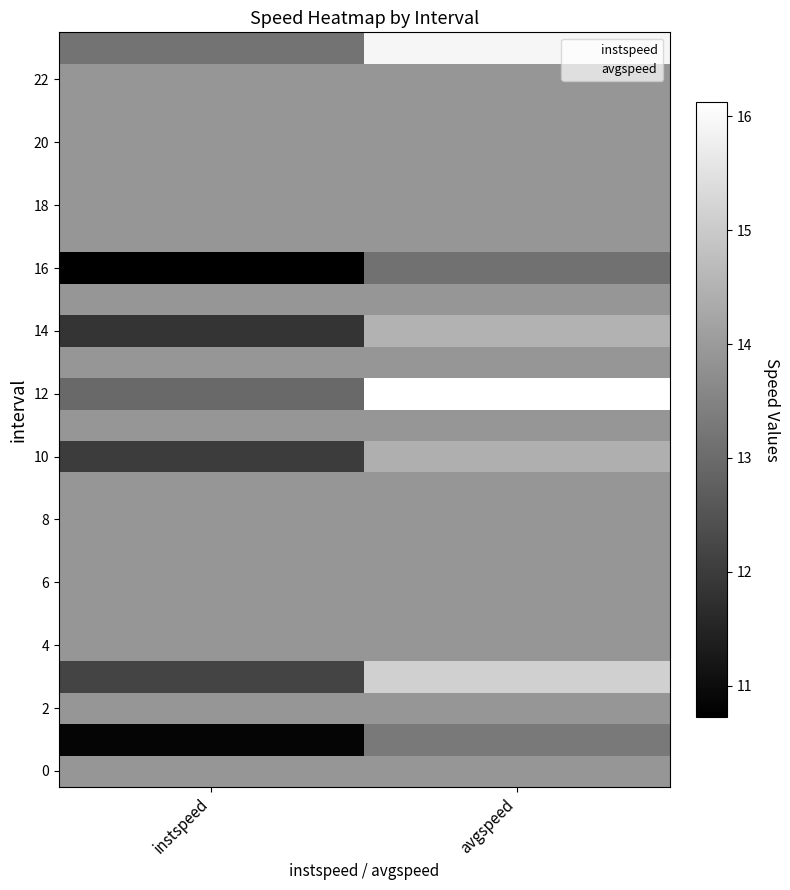

Which has a higher value, avgspeed or instspeed?

avgspeed